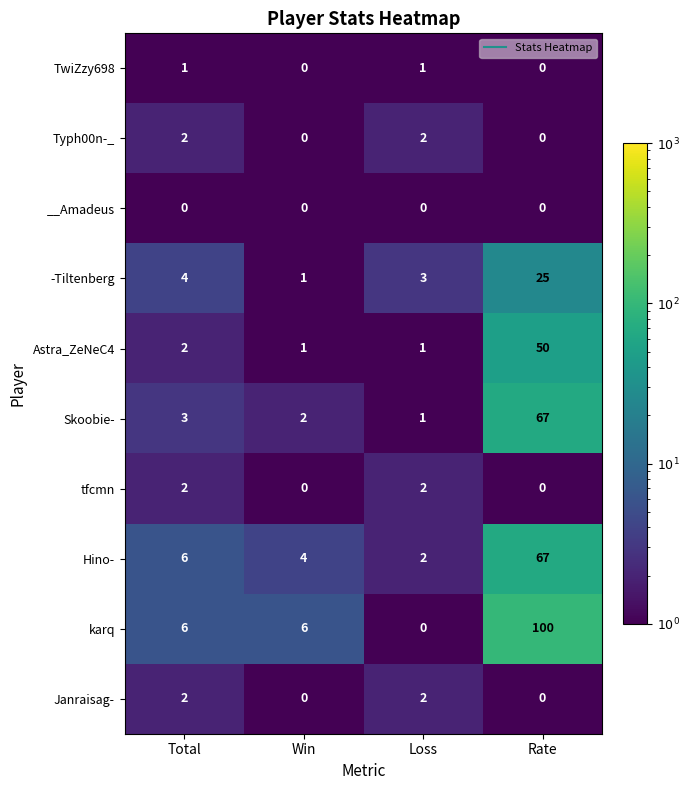

Which series has the largest total across all categories?

karq